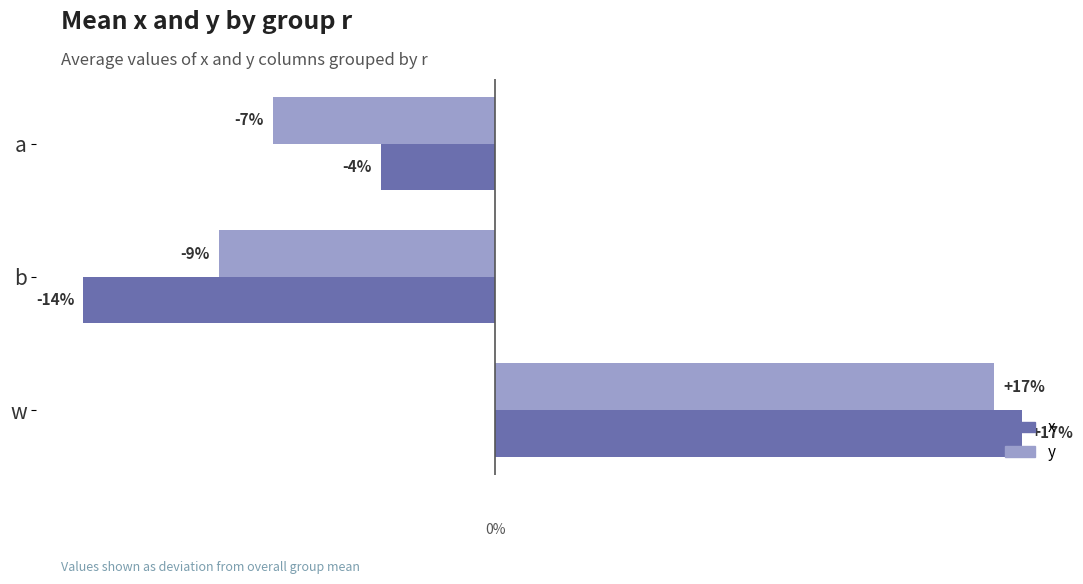

What is the value of the x bar at the 3rd from the left?

0.2